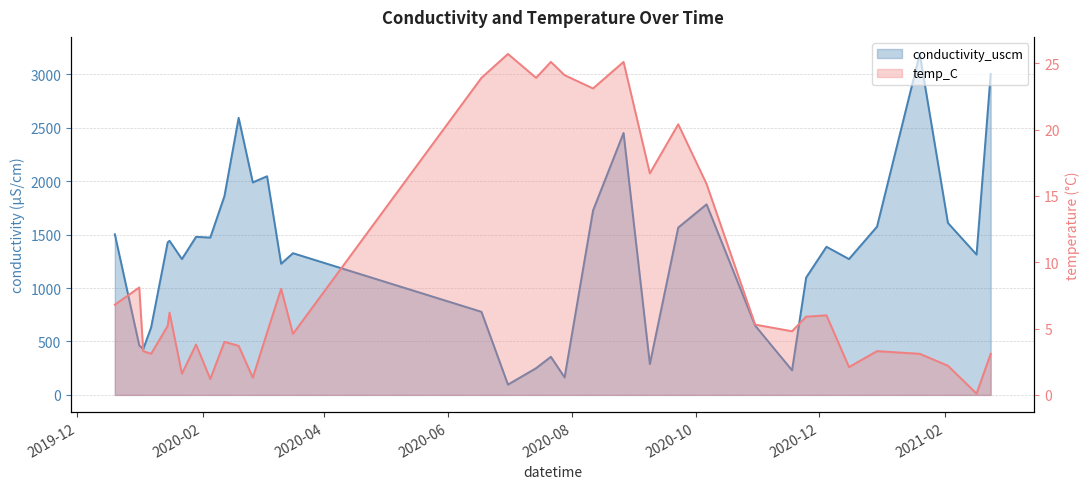

At how many categories does at least one series exceed 448?

28